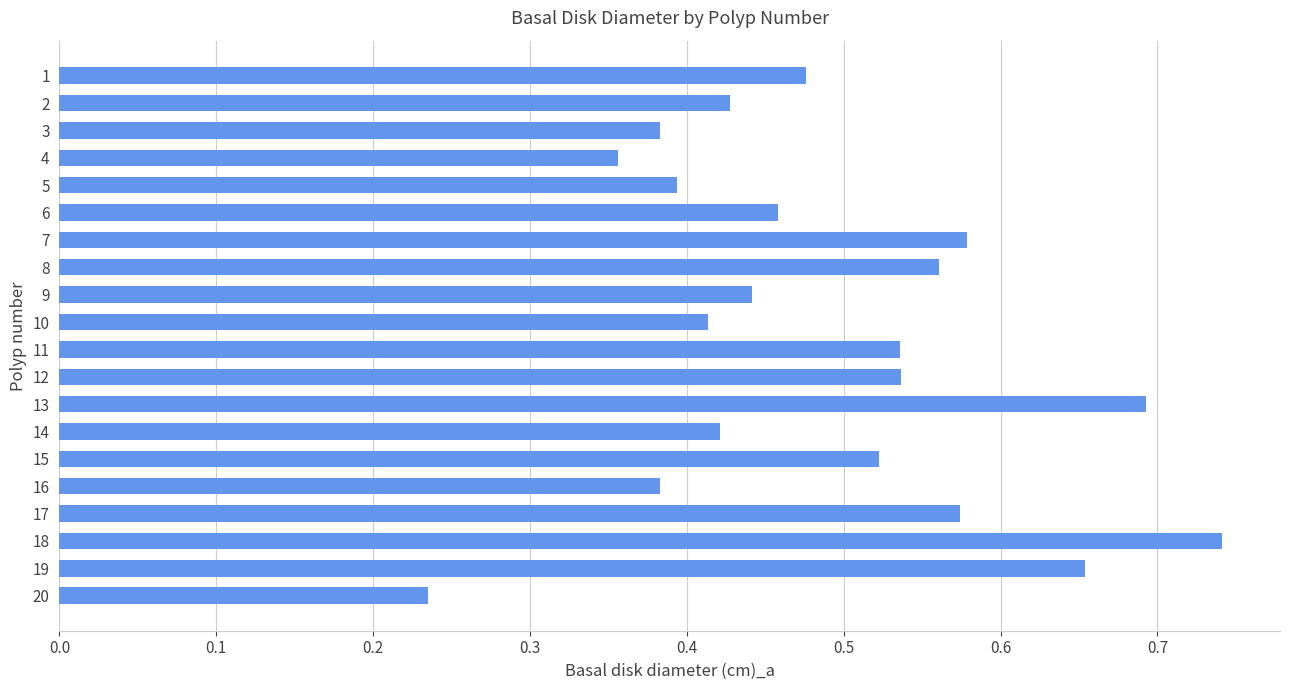

How many values are between 0 and 1?

20